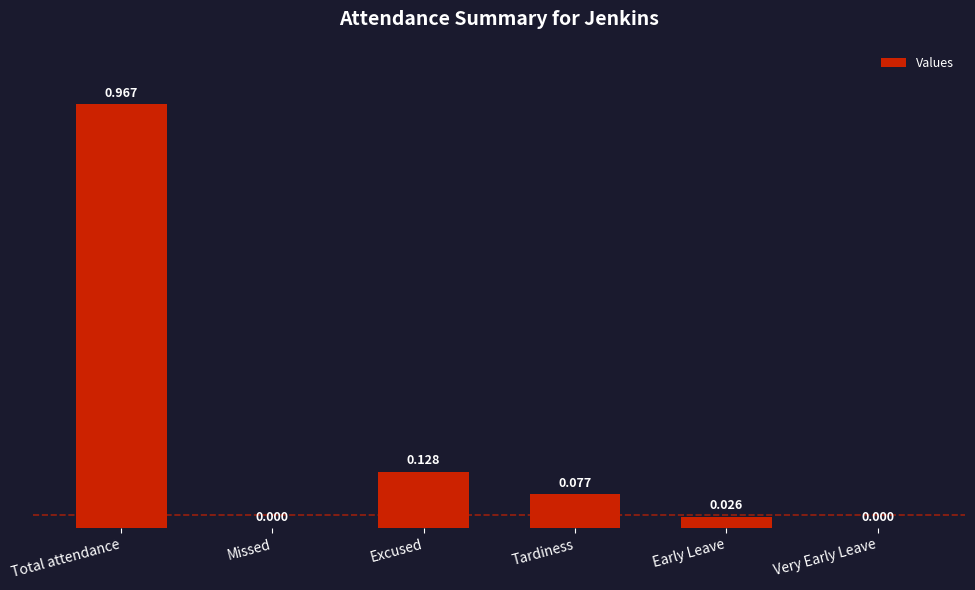

Are the bars horizontal?

No